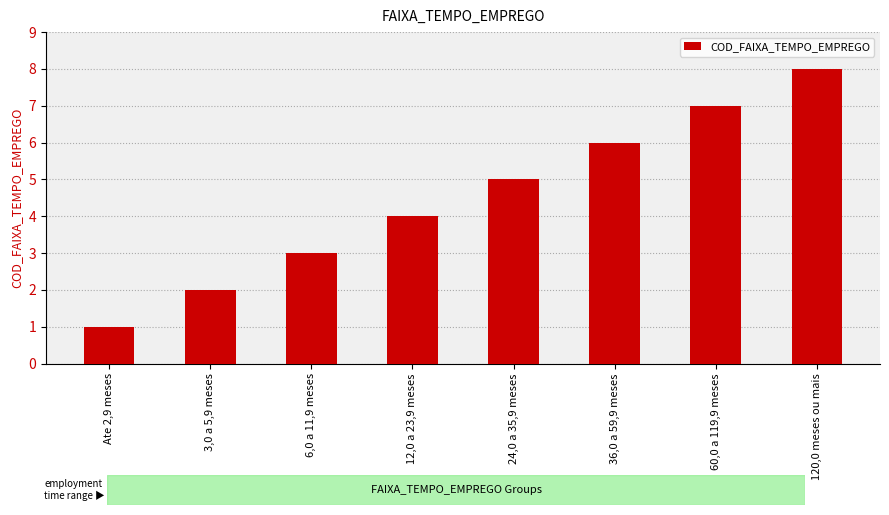

What is the change in value from 24,0 a 35,9 meses to 120,0 meses ou mais?

+3